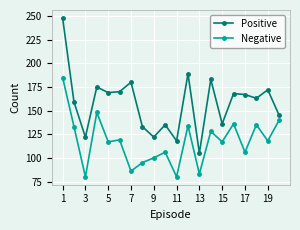

True or false: Positive and Negative intersect in this chart.

False